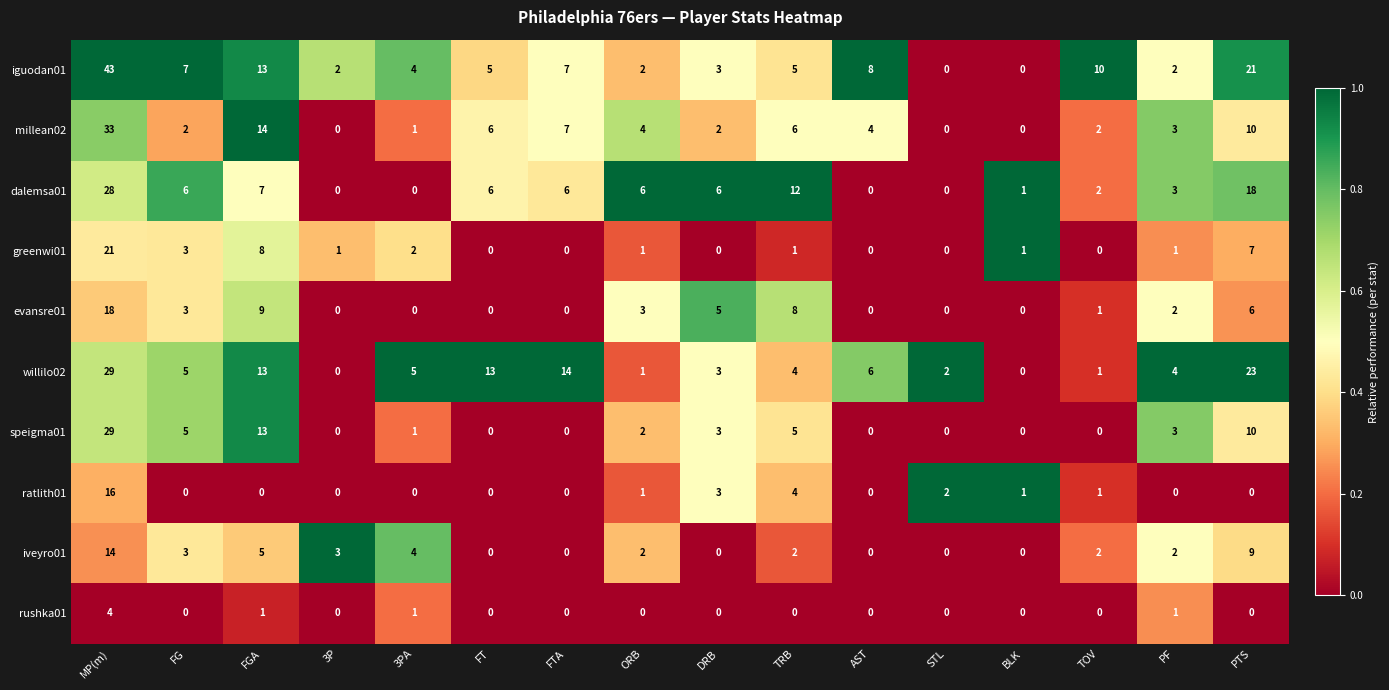

Which series has the largest total across all categories?

iguodan01